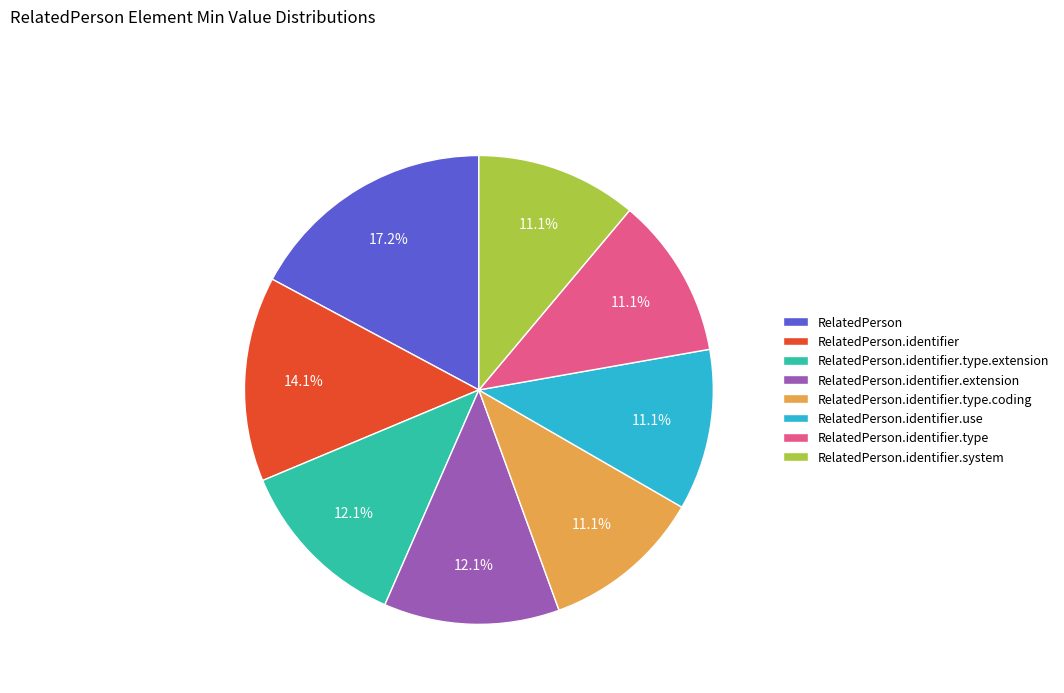

How many segments does this pie chart have?

8